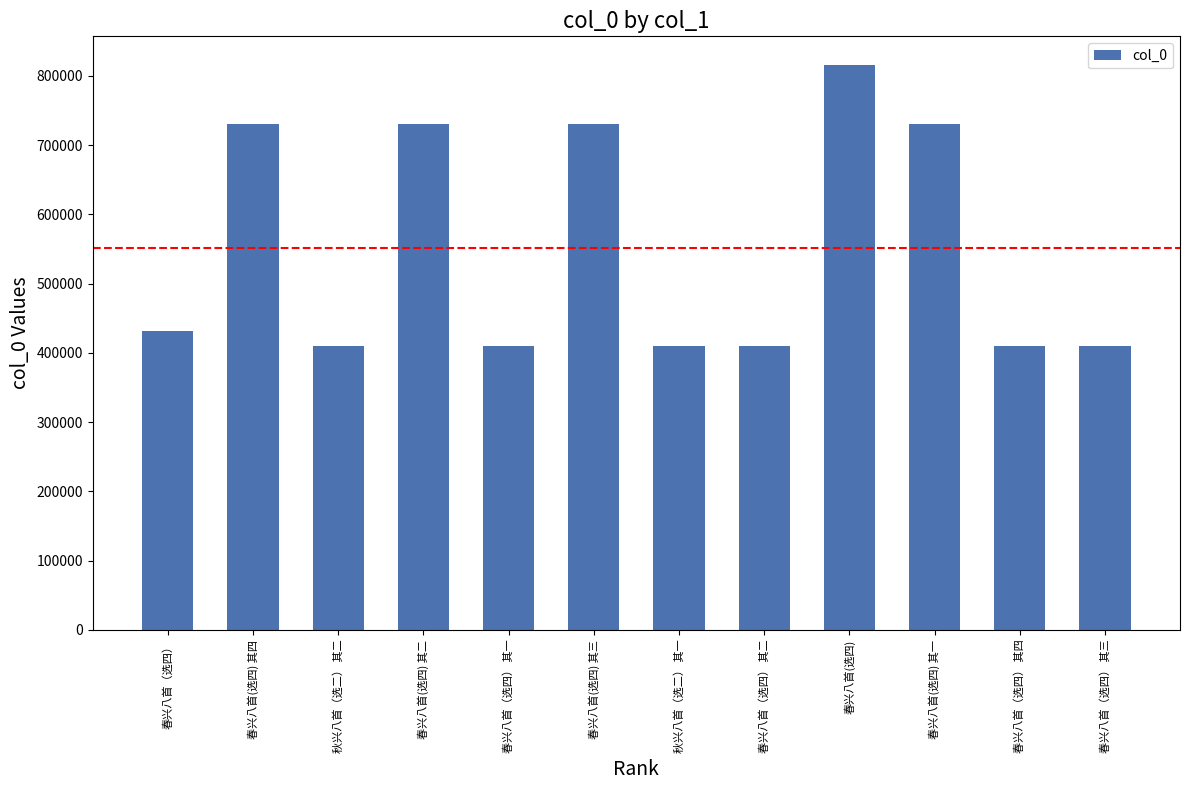

What is the sum of the values at 春兴八首(选四) and 春兴八首（选四） 其四?

1226100